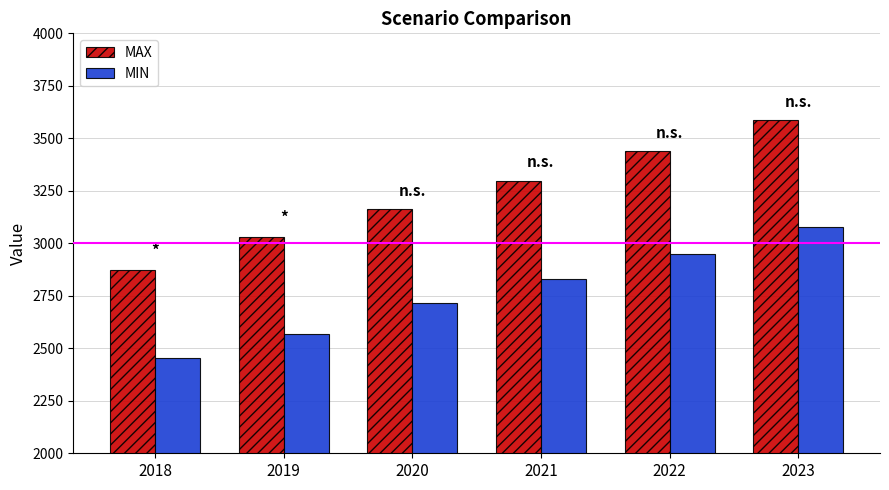

Between 2019 and 2022, which series saw the biggest shift?

MAX